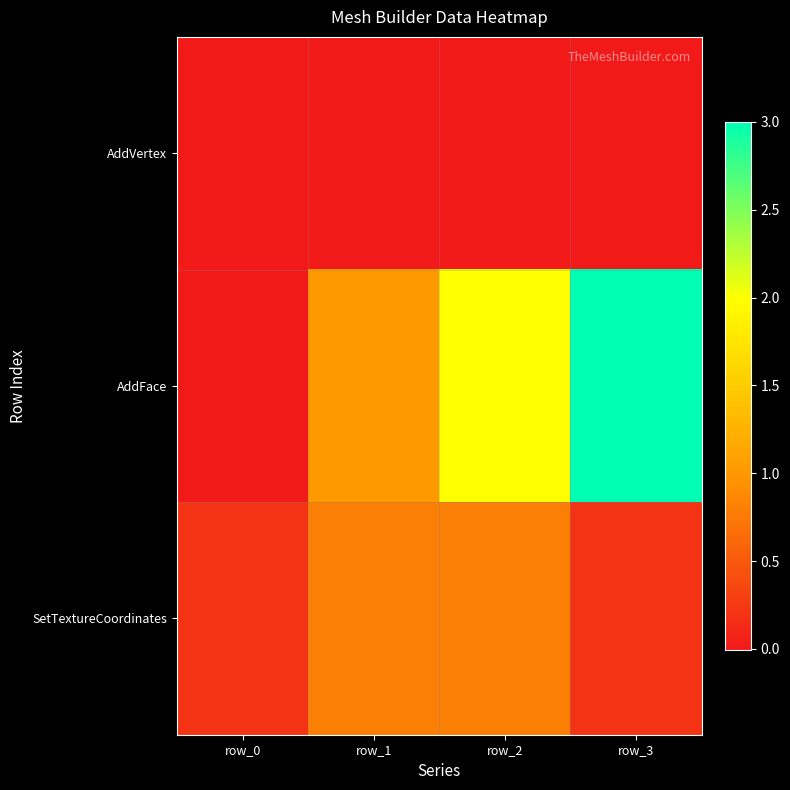

How many distinct data groups are displayed?

3